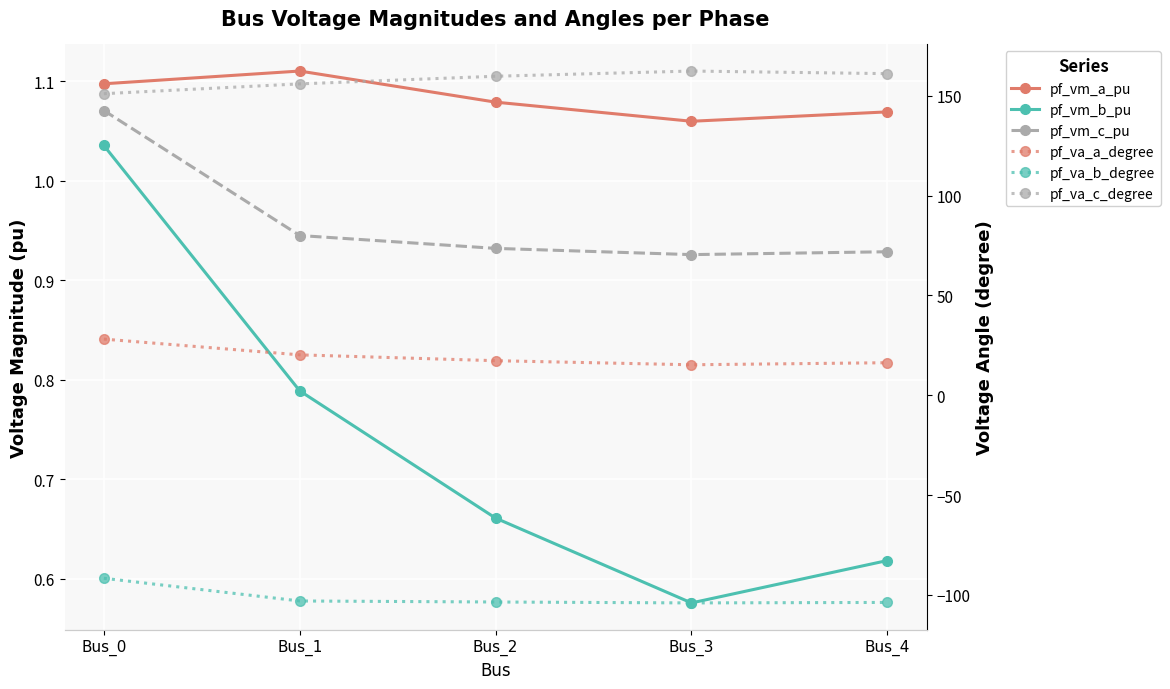

Reading left to right, extract all data points from this chart.

pf_vm_a_pu: 1.1	1.1	1.1	1.1	1.1
pf_vm_b_pu: 1.0	0.8	0.7	0.6	0.6
pf_vm_c_pu: 1.1	0.9	0.9	0.9	0.9
pf_va_a_degree: 28.1	20.2	17.3	15.3	16.3
pf_va_b_degree: -91.7	-103.1	-103.6	-104.0	-103.8
pf_va_c_degree: 151.1	156.0	159.8	162.4	161.1